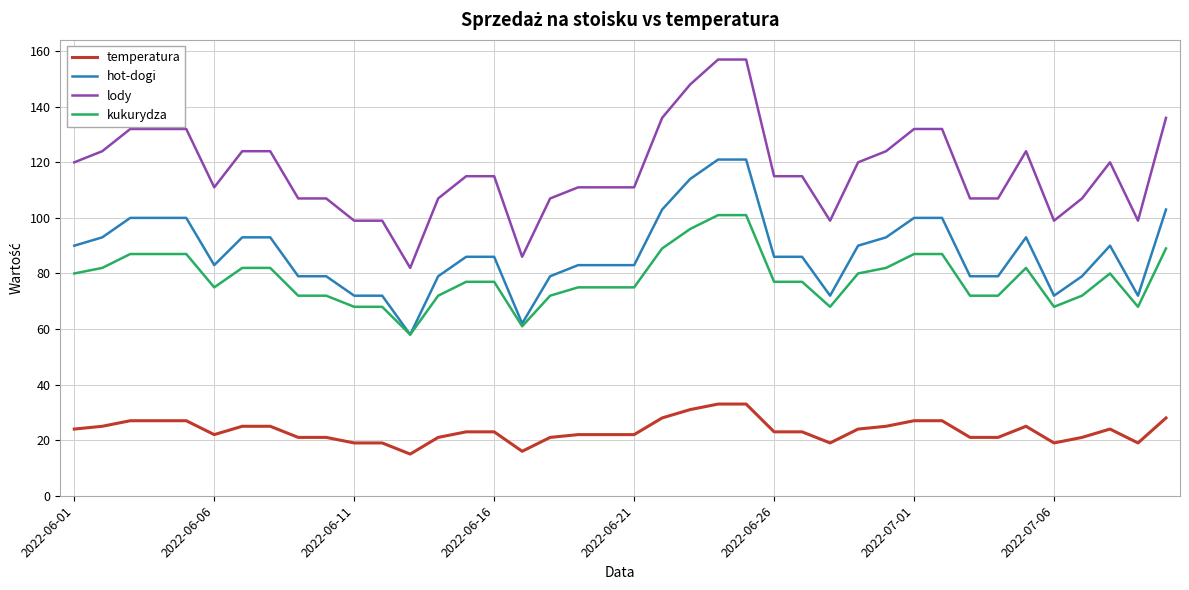

What is the greatest value displayed?

157